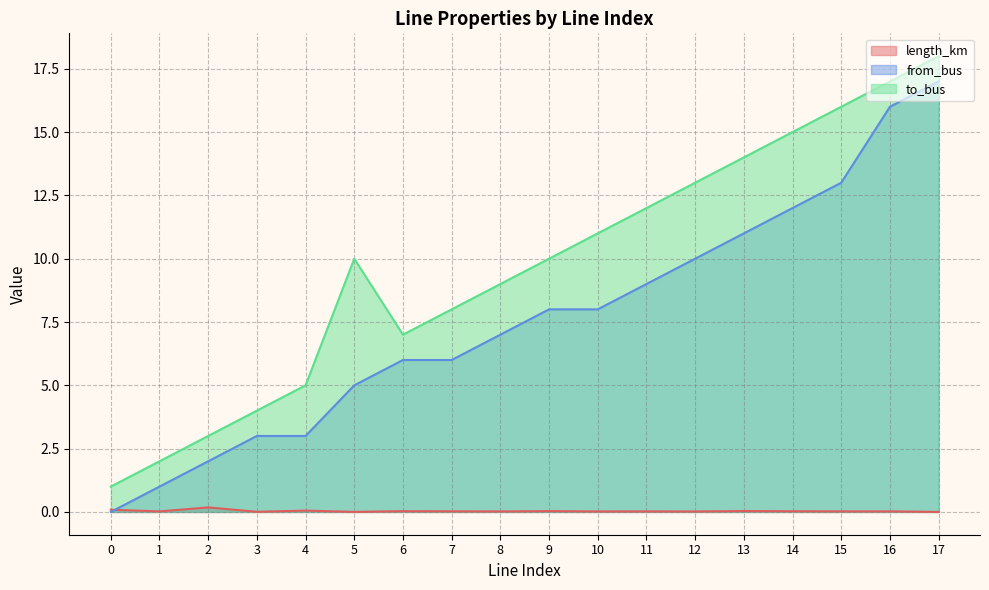

List the series in order of their overall mean, highest first.

to_bus, from_bus, length_km